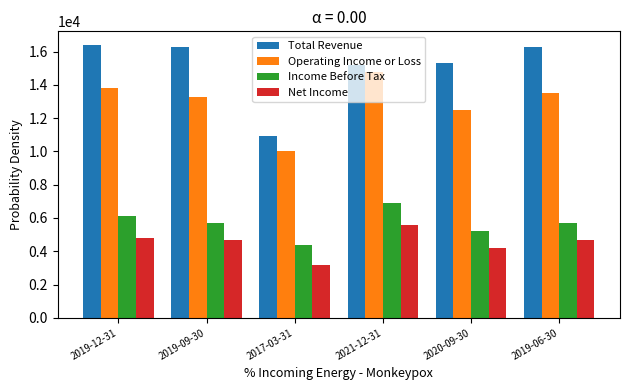

How many data points in Income Before Tax are less than 5700?

2